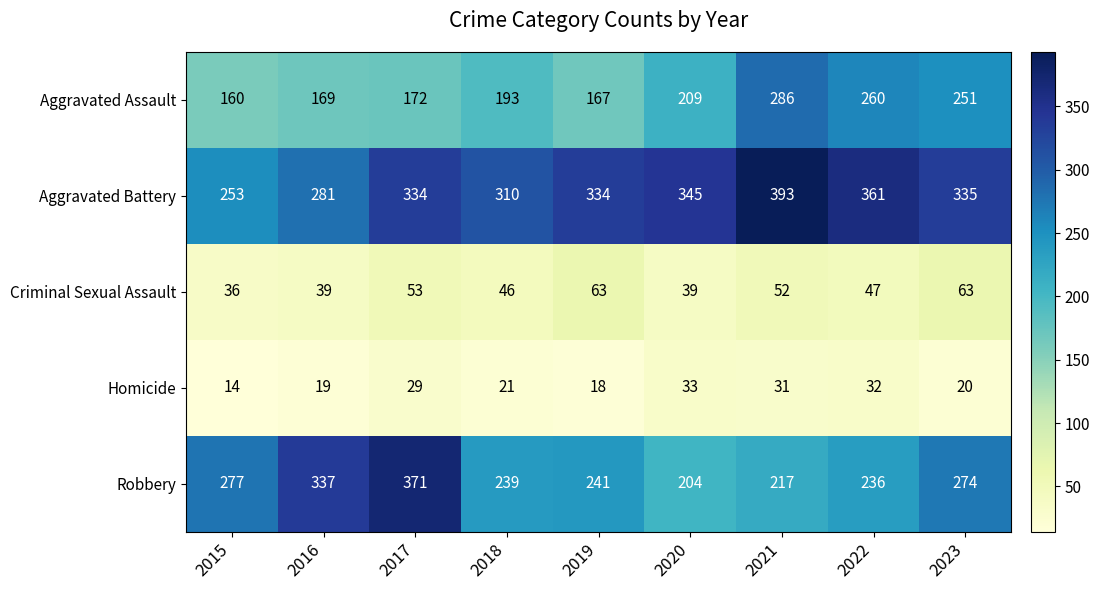

Which series has the widest spread of values?

Robbery